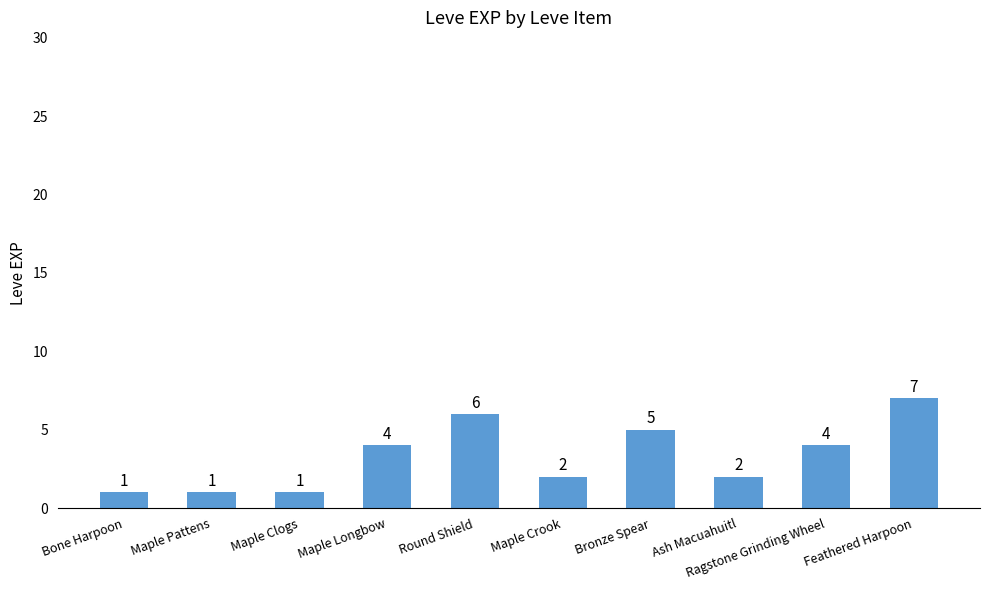

What is the label of the 6th bar from the left?

Maple Crook